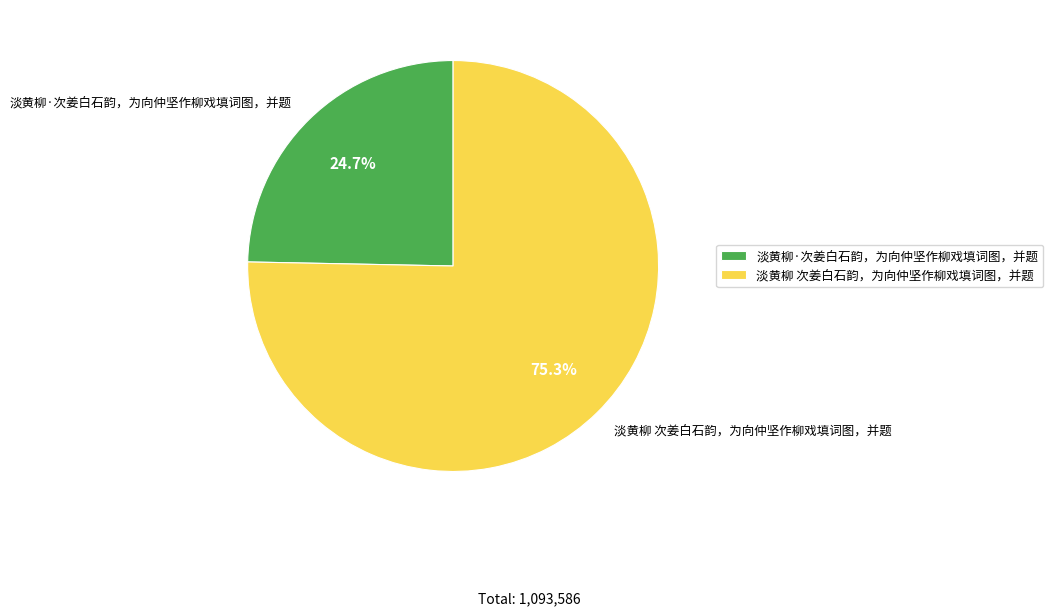

Do 淡黄柳·次姜白石韵，为向仲坚作柳戏填词图，并题 and 淡黄柳 次姜白石韵，为向仲坚作柳戏填词图，并题 together represent more than half of the pie?

Yes